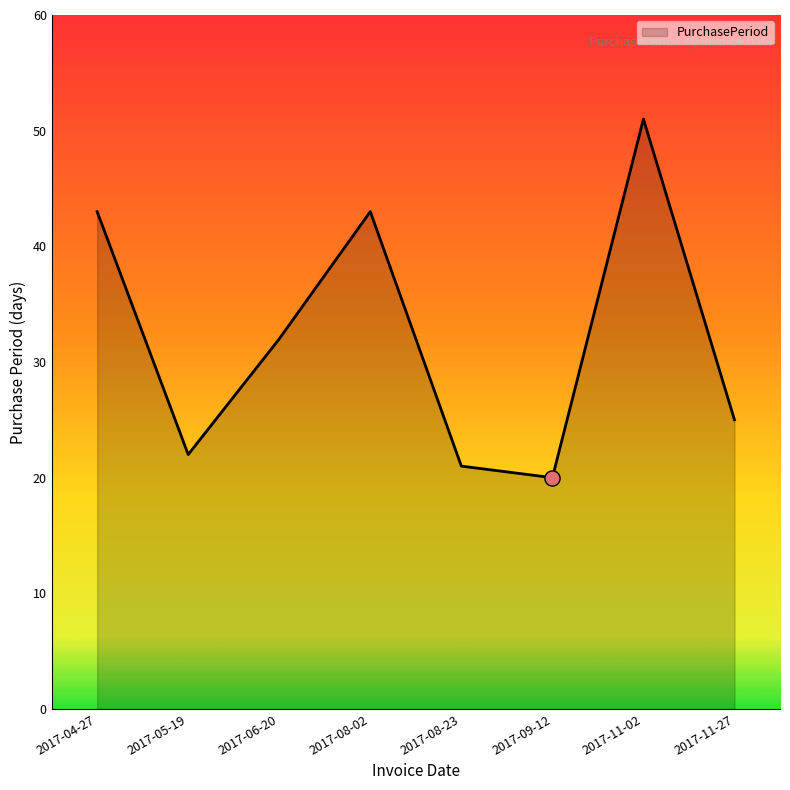

Approximately how many times larger is the value at 2017-11-27 compared to 2017-08-02?

0.6